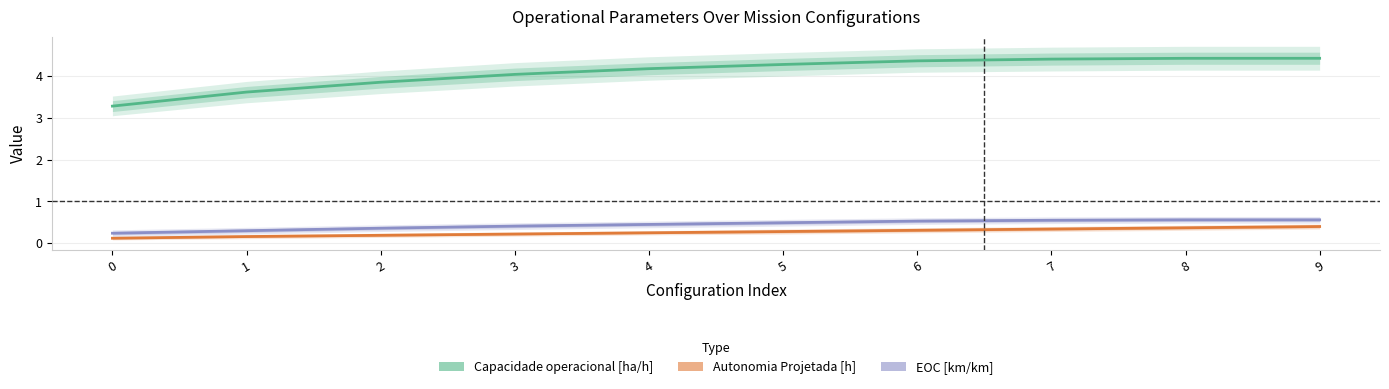

What is the average value of the Capacidade operacional [ha/h] series?

4.1